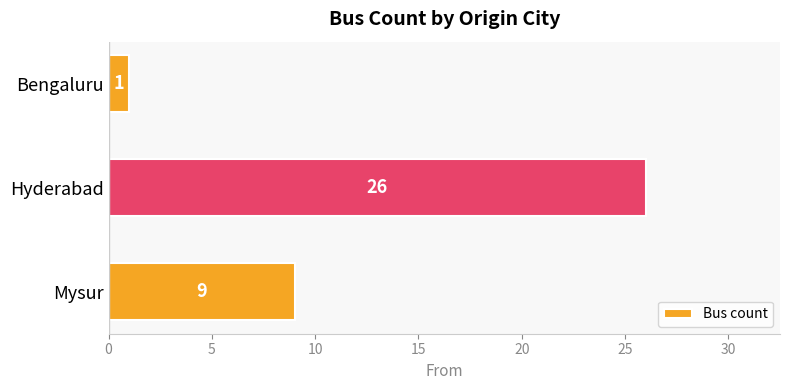

Are the bars horizontal?

Yes